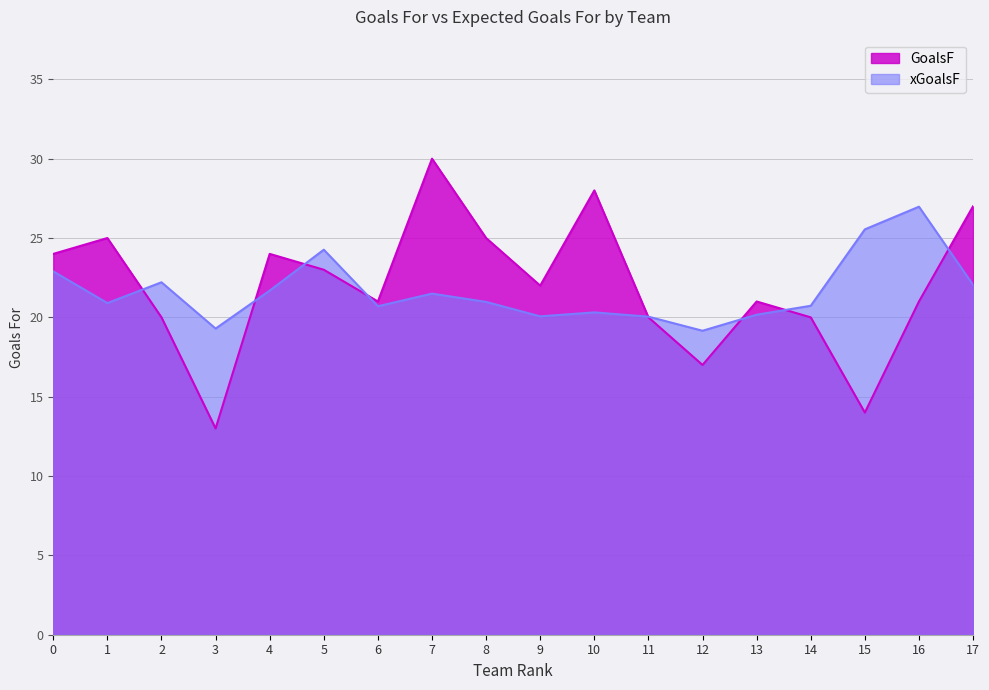

Is it true that GoalsF equals 40.0 at 5?

False